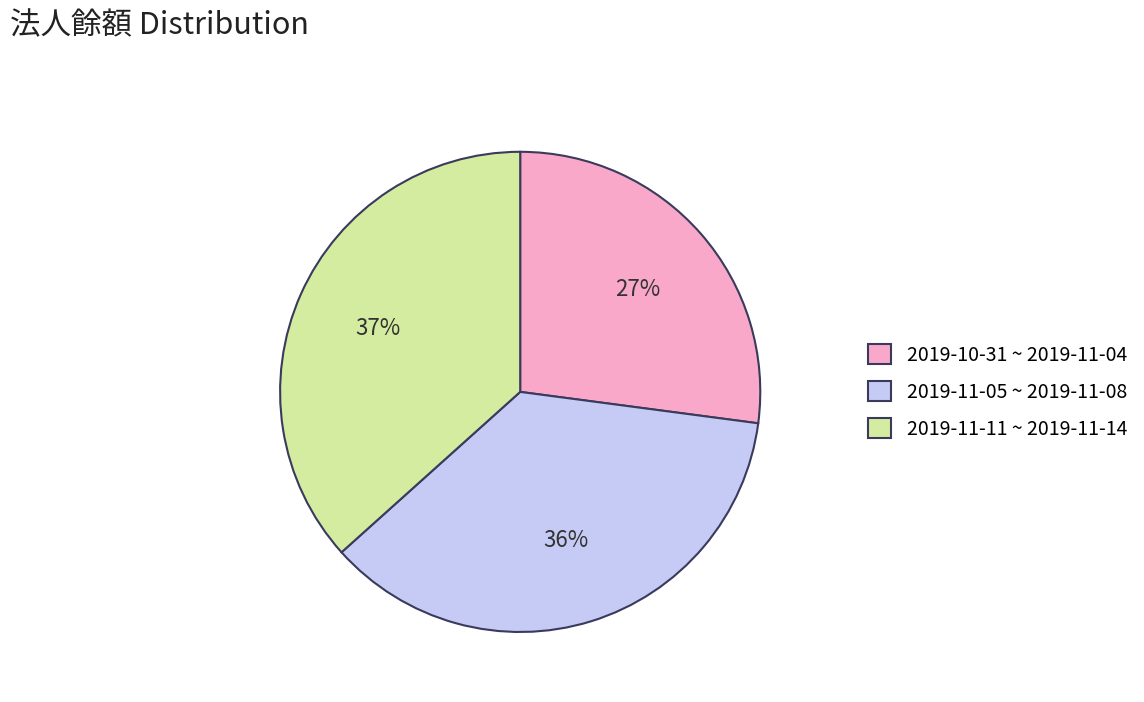

Does 2019-10-31 ~ 2019-11-04 represent more than half of the total?

No